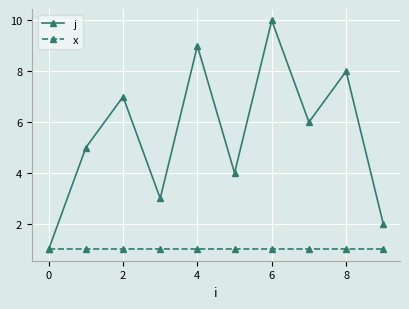

Rank the series by their maximum value, from highest to lowest.

j, x